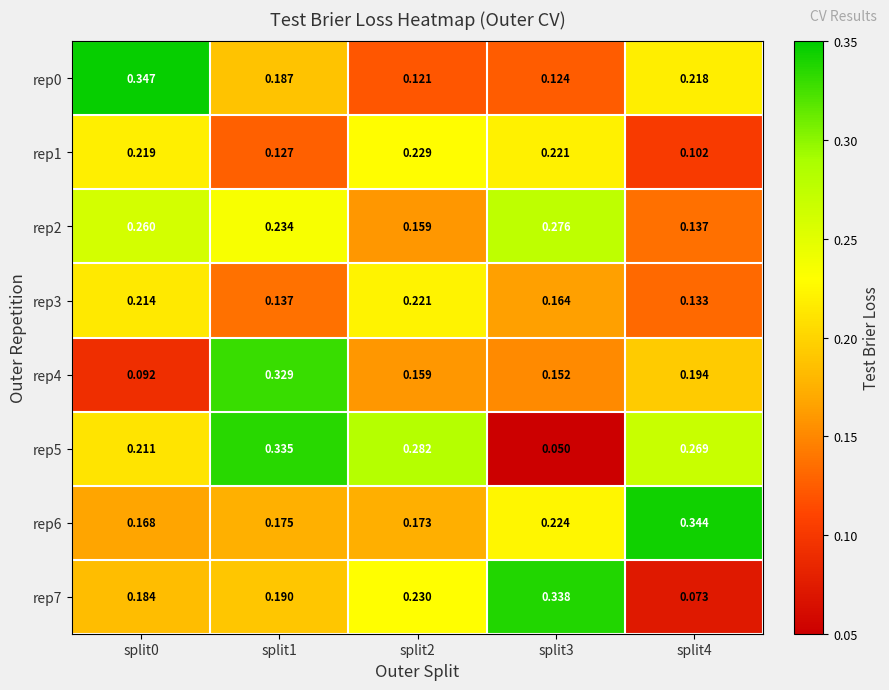

List the series in order of their peak value, lowest first.

rep3, rep1, rep2, rep4, rep5, rep7, rep6, rep0